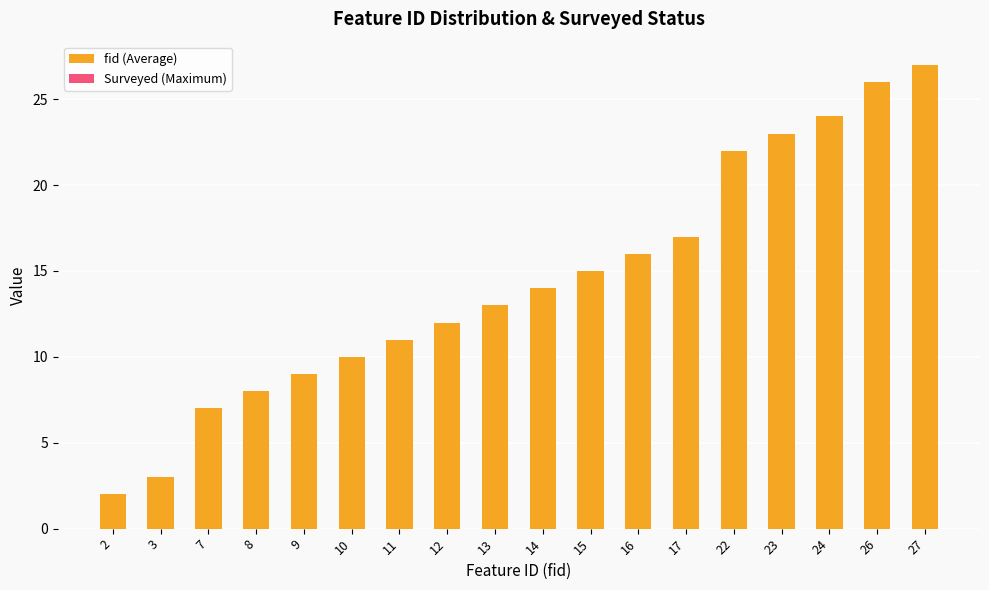

Approximately how many times larger is the value at 23 compared to 7?

3.3